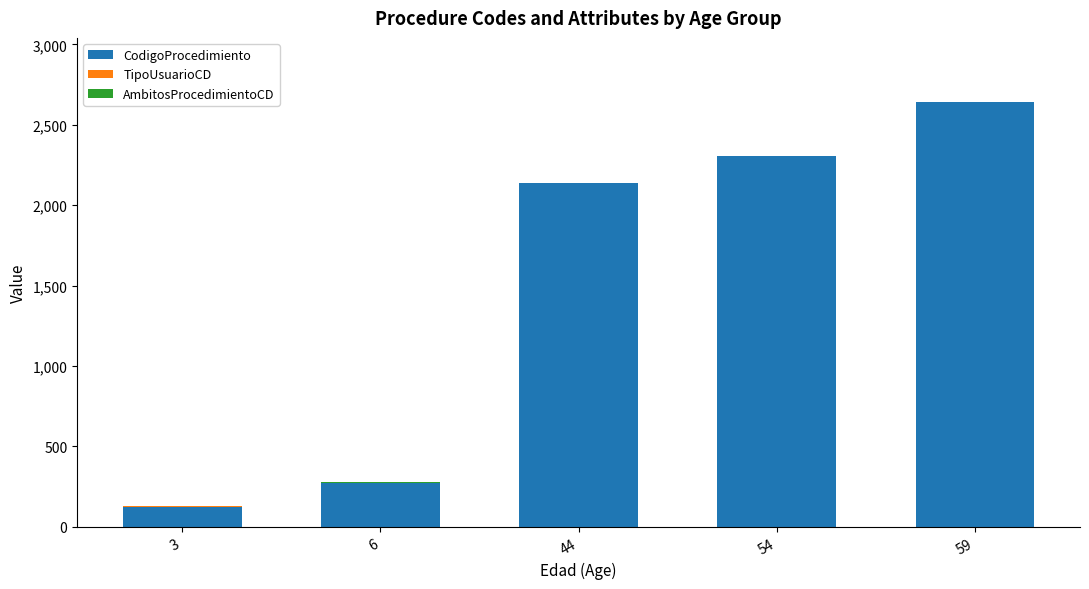

What is the highest value of the CodigoProcedimiento series?

2641